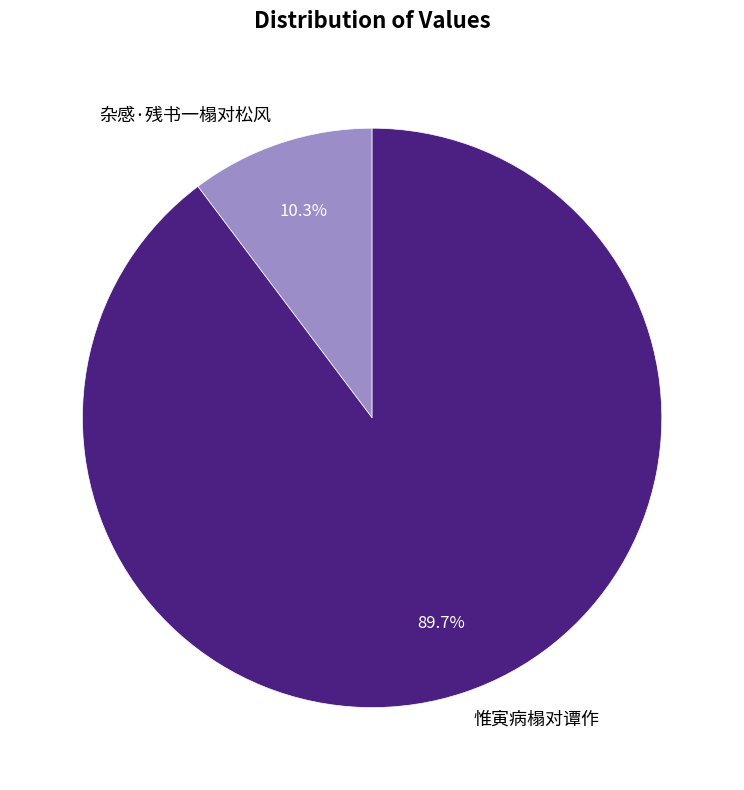

Which category has the biggest portion of the pie?

惟寅病榻对谭作